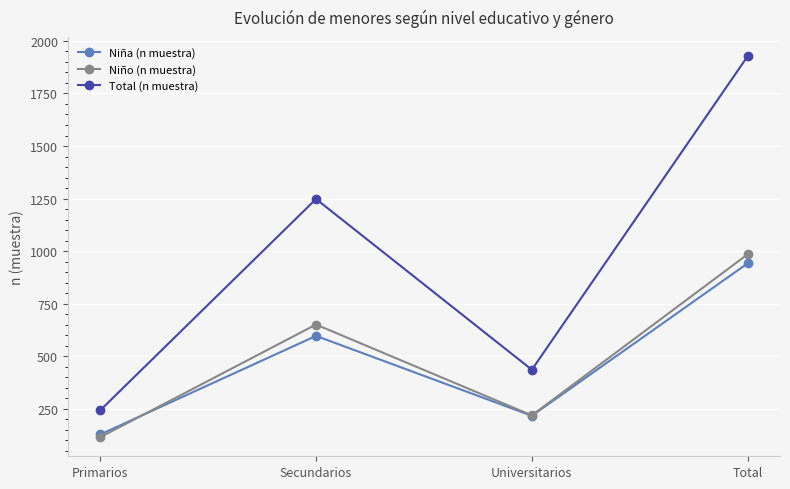

Count the number of data series in this chart.

3